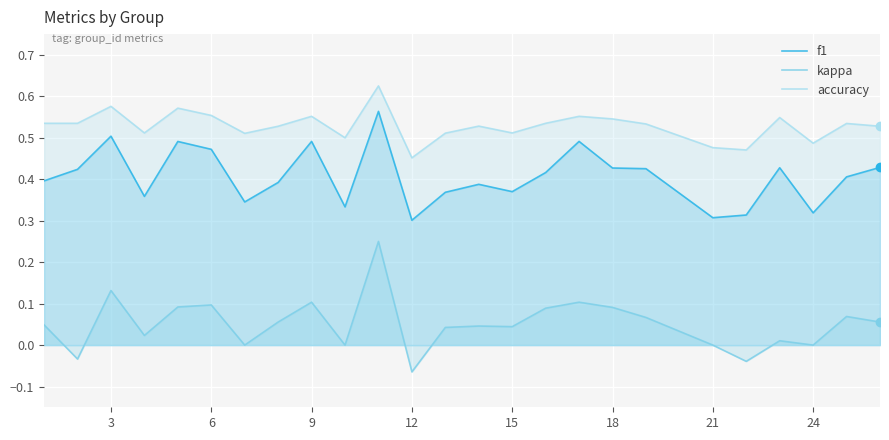

At which label is accuracy closest to 0?

12